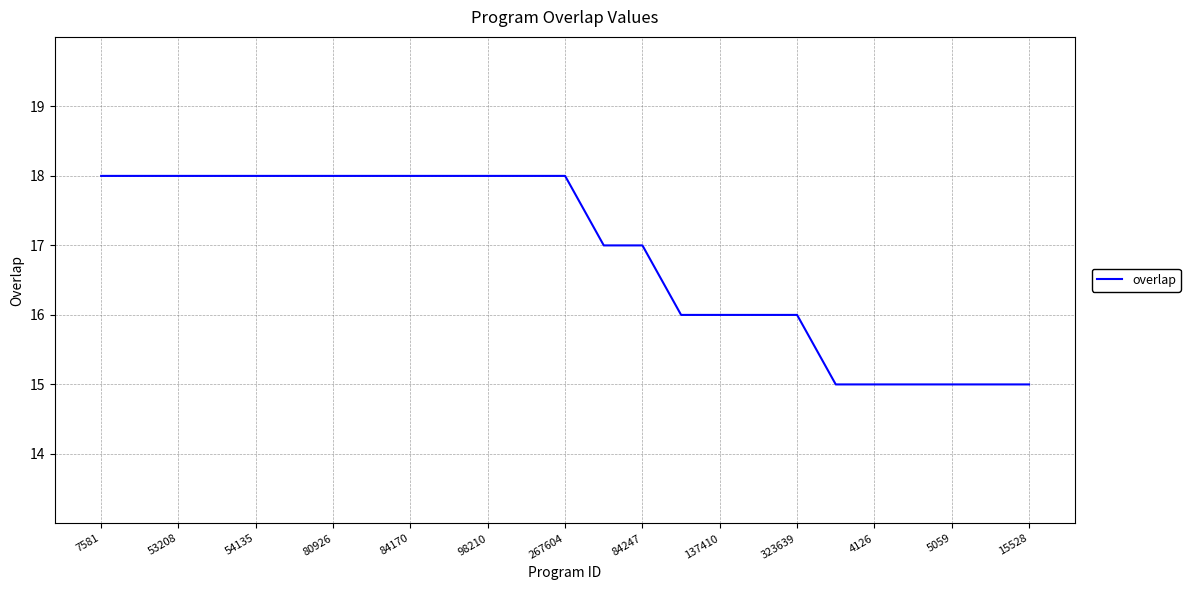

What is the maximum value shown in the chart?

18